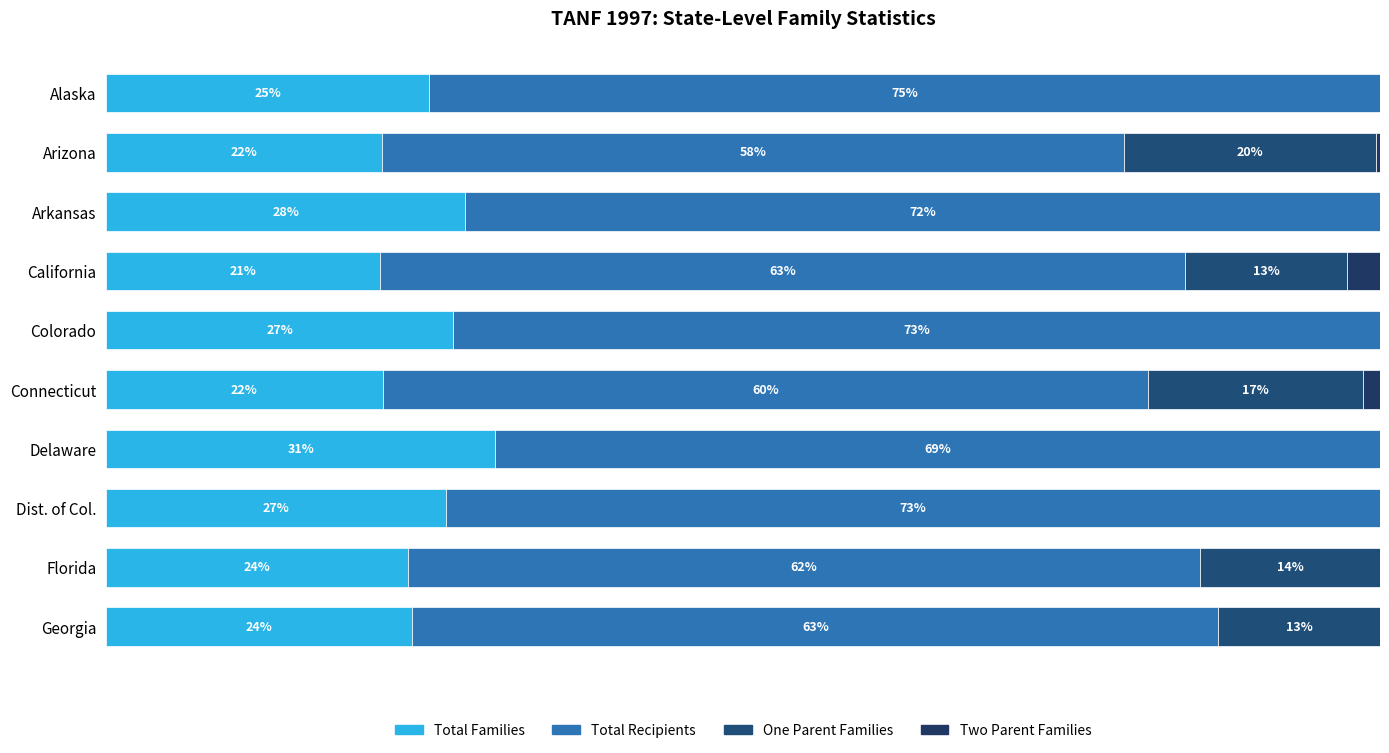

What is the sum of all Two Parent Families values?

4.3